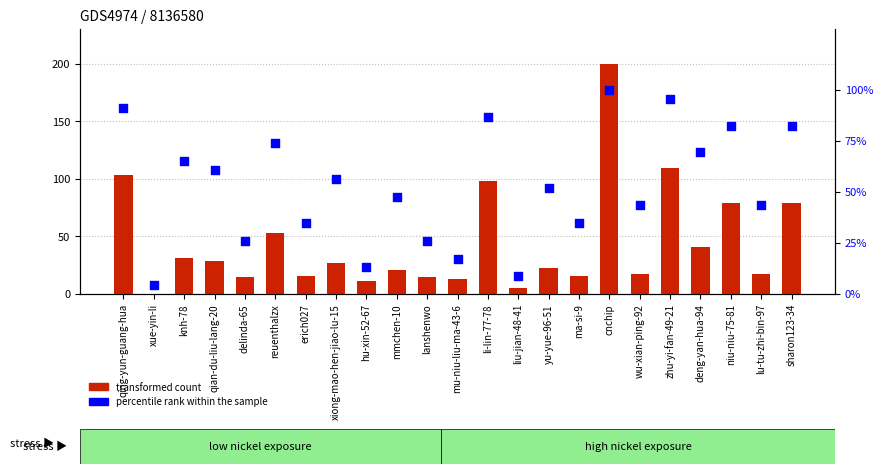

At how many categories does at least one series exceed 154?

1